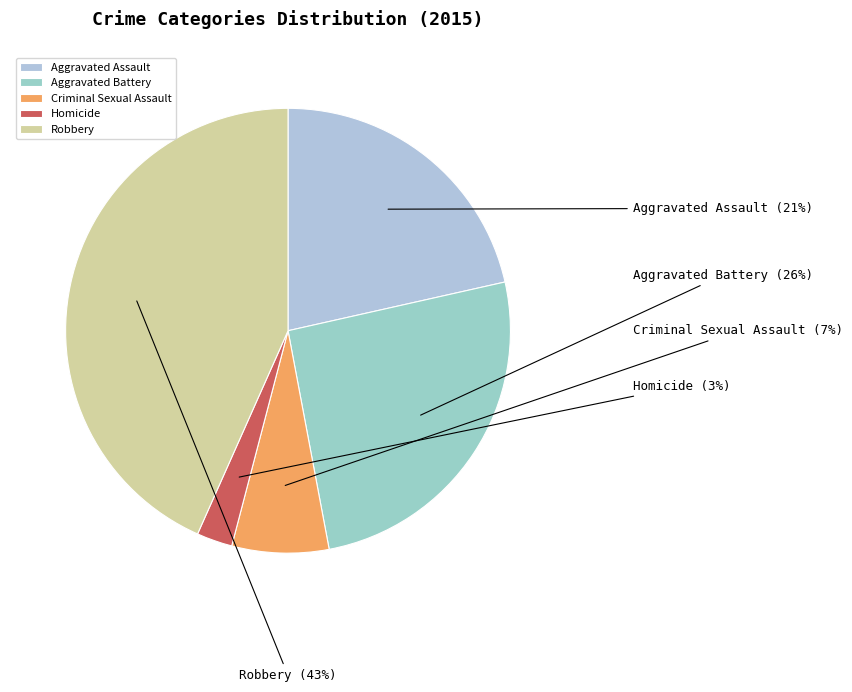

Which has a higher value, Homicide or Aggravated Battery?

Aggravated Battery